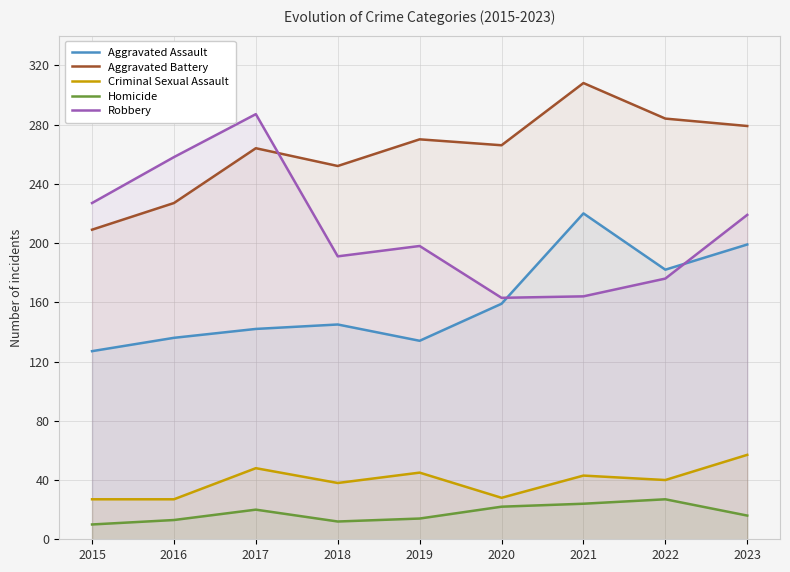

At 2021, list the series in order from smallest to largest.

Homicide, Criminal Sexual Assault, Robbery, Aggravated Assault, Aggravated Battery